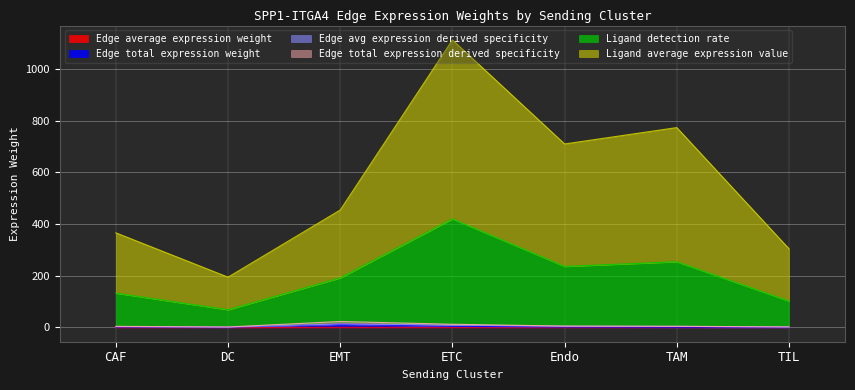

What is the smallest value displayed?

0.1